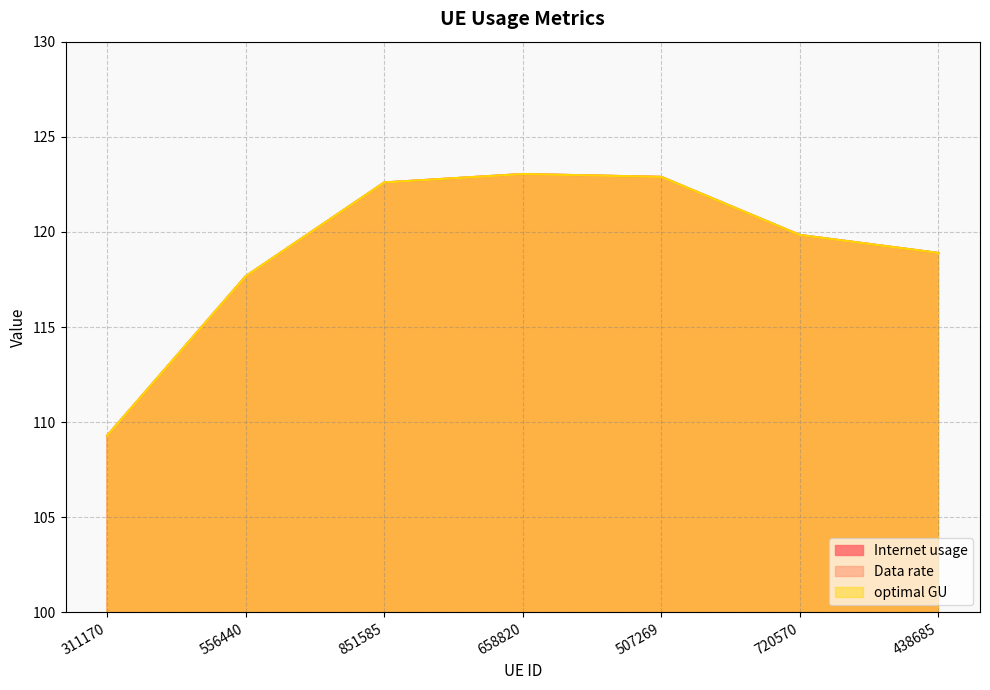

What position from the right is 658820?

4